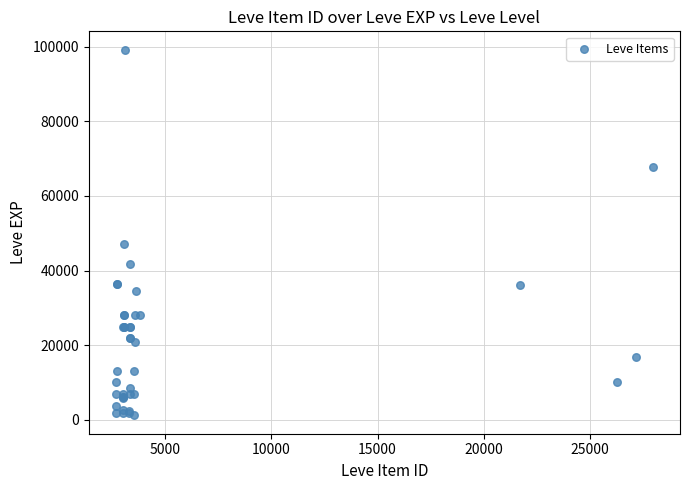

What Y value in the scatter plot is closest to 50190?

47200